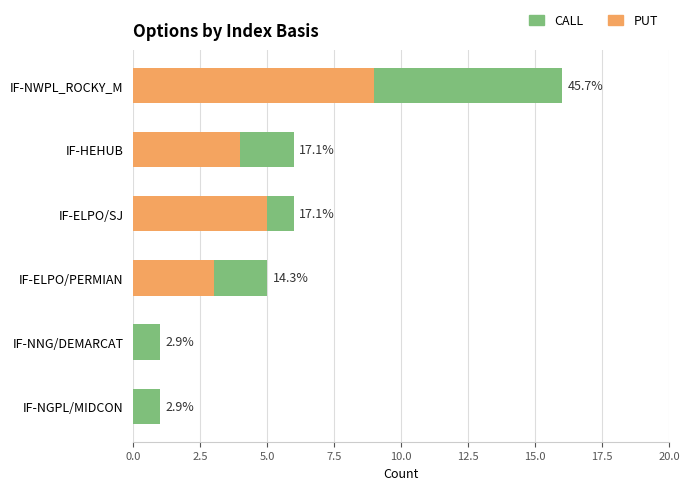

What are all the series names shown in the legend?

CALL, PUT